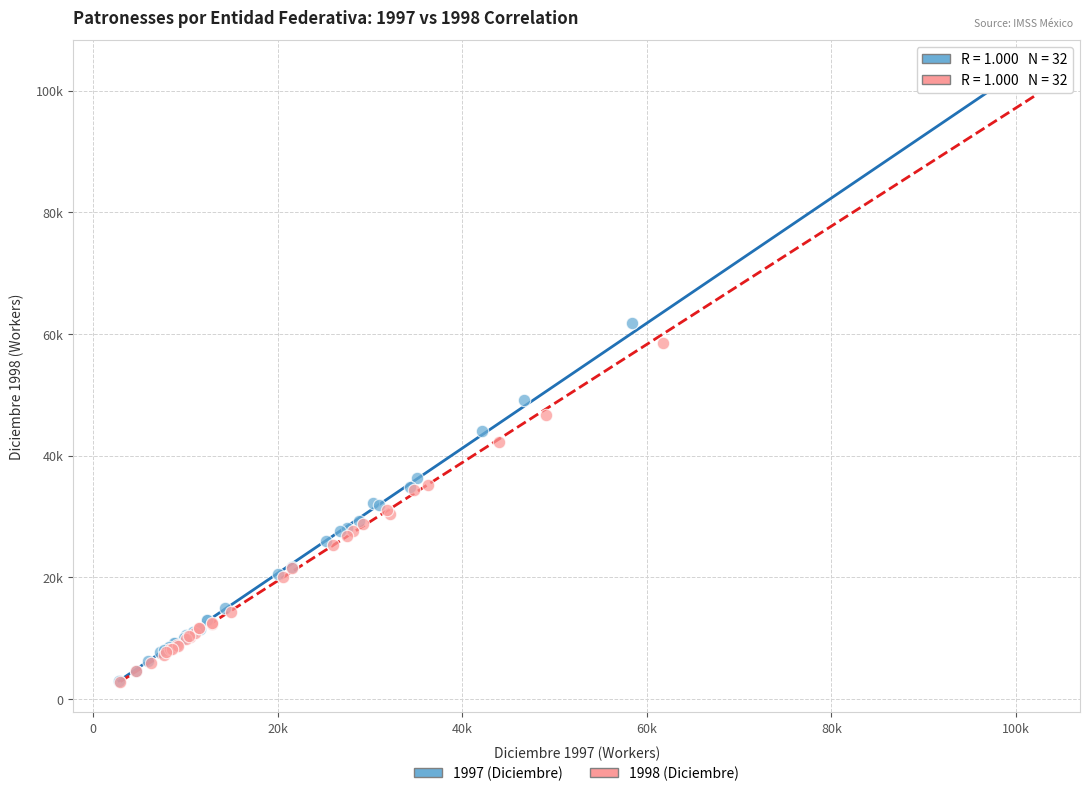

What are all the series names shown in the legend?

1997 (Diciembre), 1998 (Diciembre)